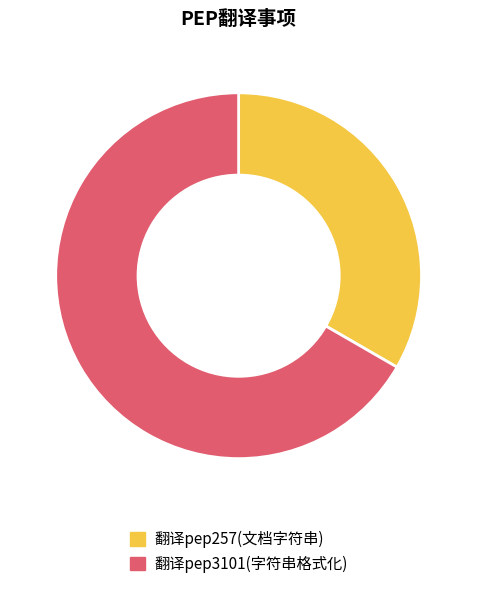

Which has a higher value, 翻译pep3101(字符串格式化) or 翻译pep257(文档字符串)?

翻译pep3101(字符串格式化)